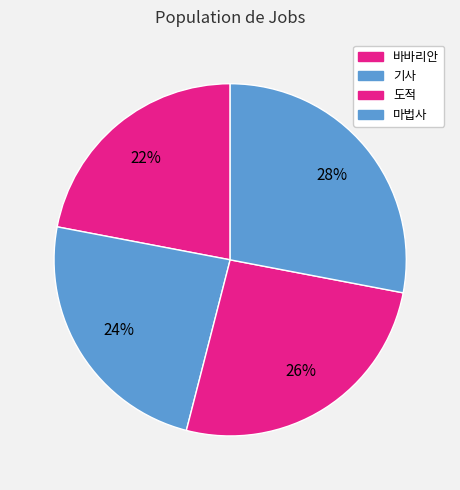

Does 기사 account for over 50% of the chart?

No